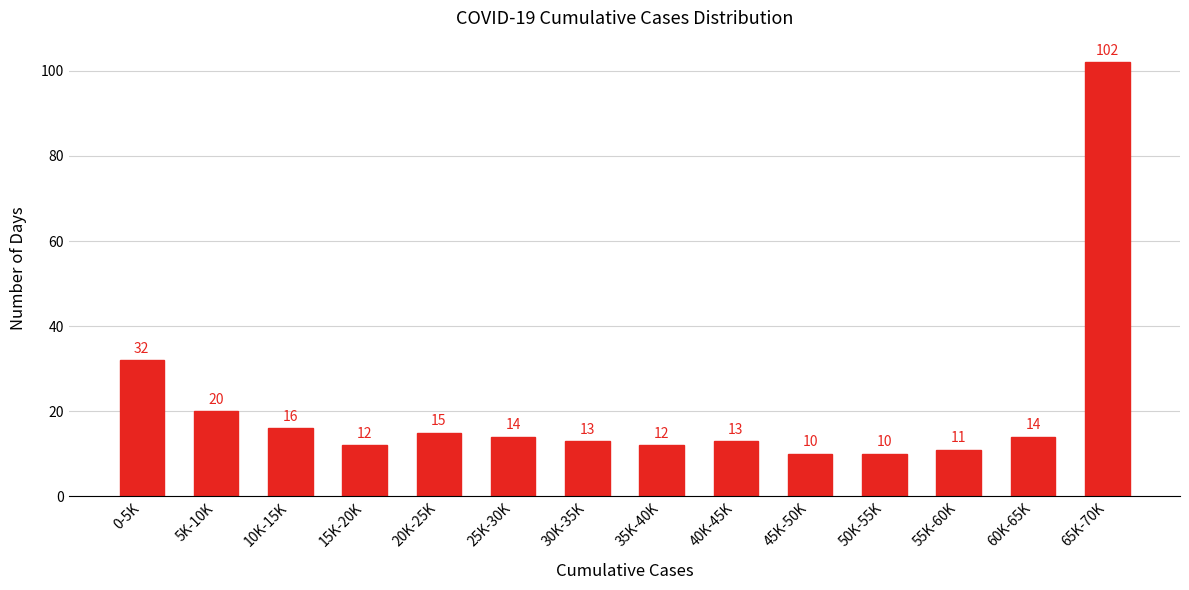

Reading left to right, extract all data points from this chart.

32	20	16	12	15	14	13	12	13	10	10	11	14	102